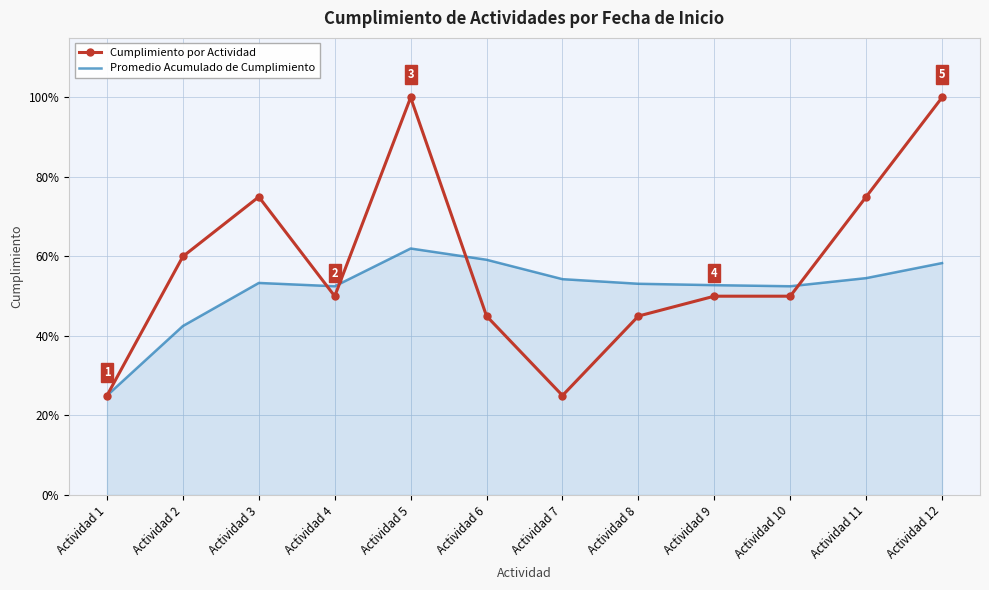

List the series in order of their peak value, highest first.

Cumplimiento por Actividad, Promedio Acumulado de Cumplimiento